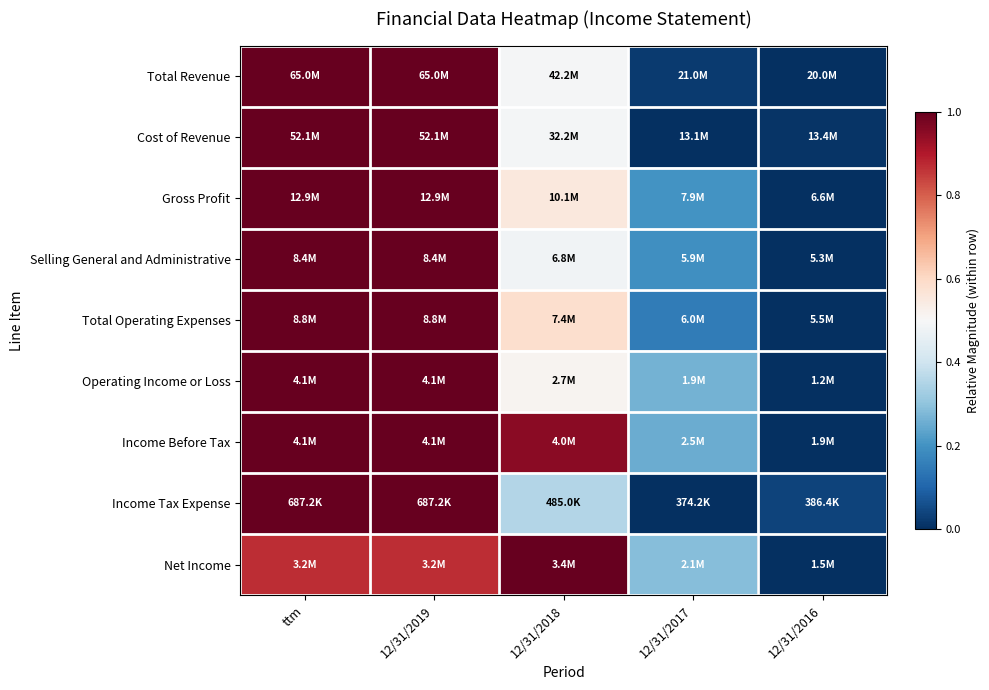

Reading right to left, what are all the values shown in this chart?

Total Revenue: 12/31/2016=0.0	12/31/2017=0.0	12/31/2018=0.5	12/31/2019=1.0	ttm=1.0
Cost of Revenue: 12/31/2016=0.0	12/31/2017=0.0	12/31/2018=0.5	12/31/2019=1.0	ttm=1.0
Gross Profit: 12/31/2016=0.0	12/31/2017=0.2	12/31/2018=0.6	12/31/2019=1.0	ttm=1.0
Selling General and Administrative: 12/31/2016=0.0	12/31/2017=0.2	12/31/2018=0.5	12/31/2019=1.0	ttm=1.0
Total Operating Expenses: 12/31/2016=0.0	12/31/2017=0.2	12/31/2018=0.6	12/31/2019=1.0	ttm=1.0
Operating Income or Loss: 12/31/2016=0.0	12/31/2017=0.3	12/31/2018=0.5	12/31/2019=1.0	ttm=1.0
Income Before Tax: 12/31/2016=0.0	12/31/2017=0.3	12/31/2018=0.9	12/31/2019=1.0	ttm=1.0
Income Tax Expense: 12/31/2016=0.0	12/31/2017=0.0	12/31/2018=0.4	12/31/2019=1.0	ttm=1.0
Net Income: 12/31/2016=0.0	12/31/2017=0.3	12/31/2018=1.0	12/31/2019=0.9	ttm=0.9